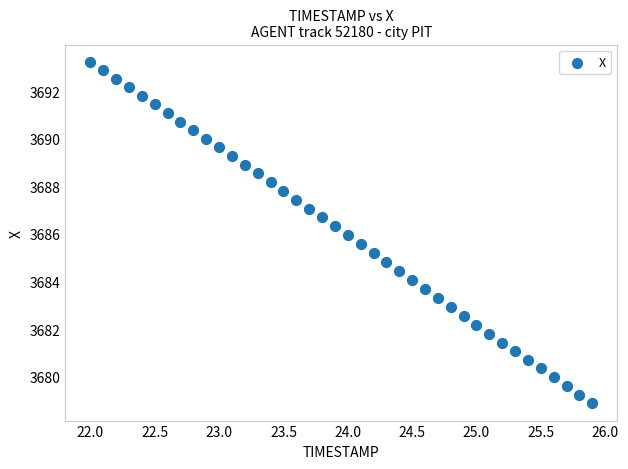

What is the range of Y values (max minus min)?

14.4